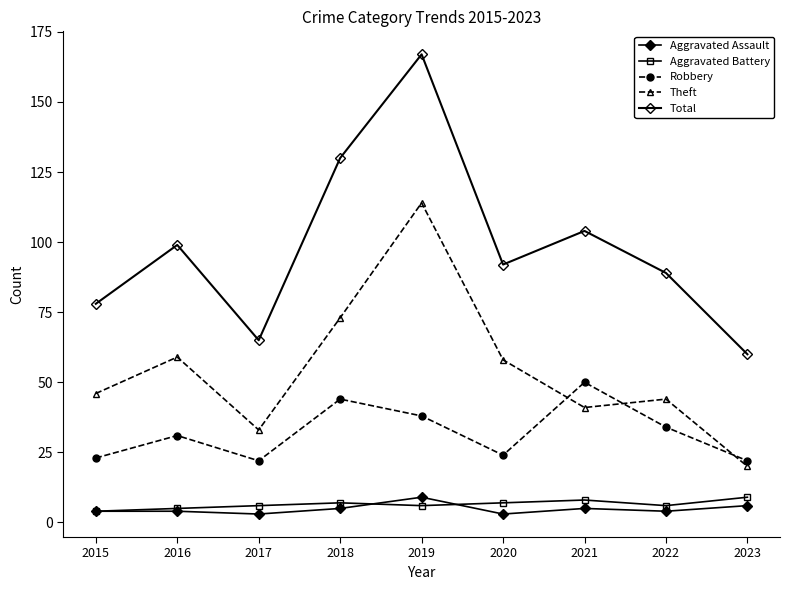

How many lines are shown in the chart?

5